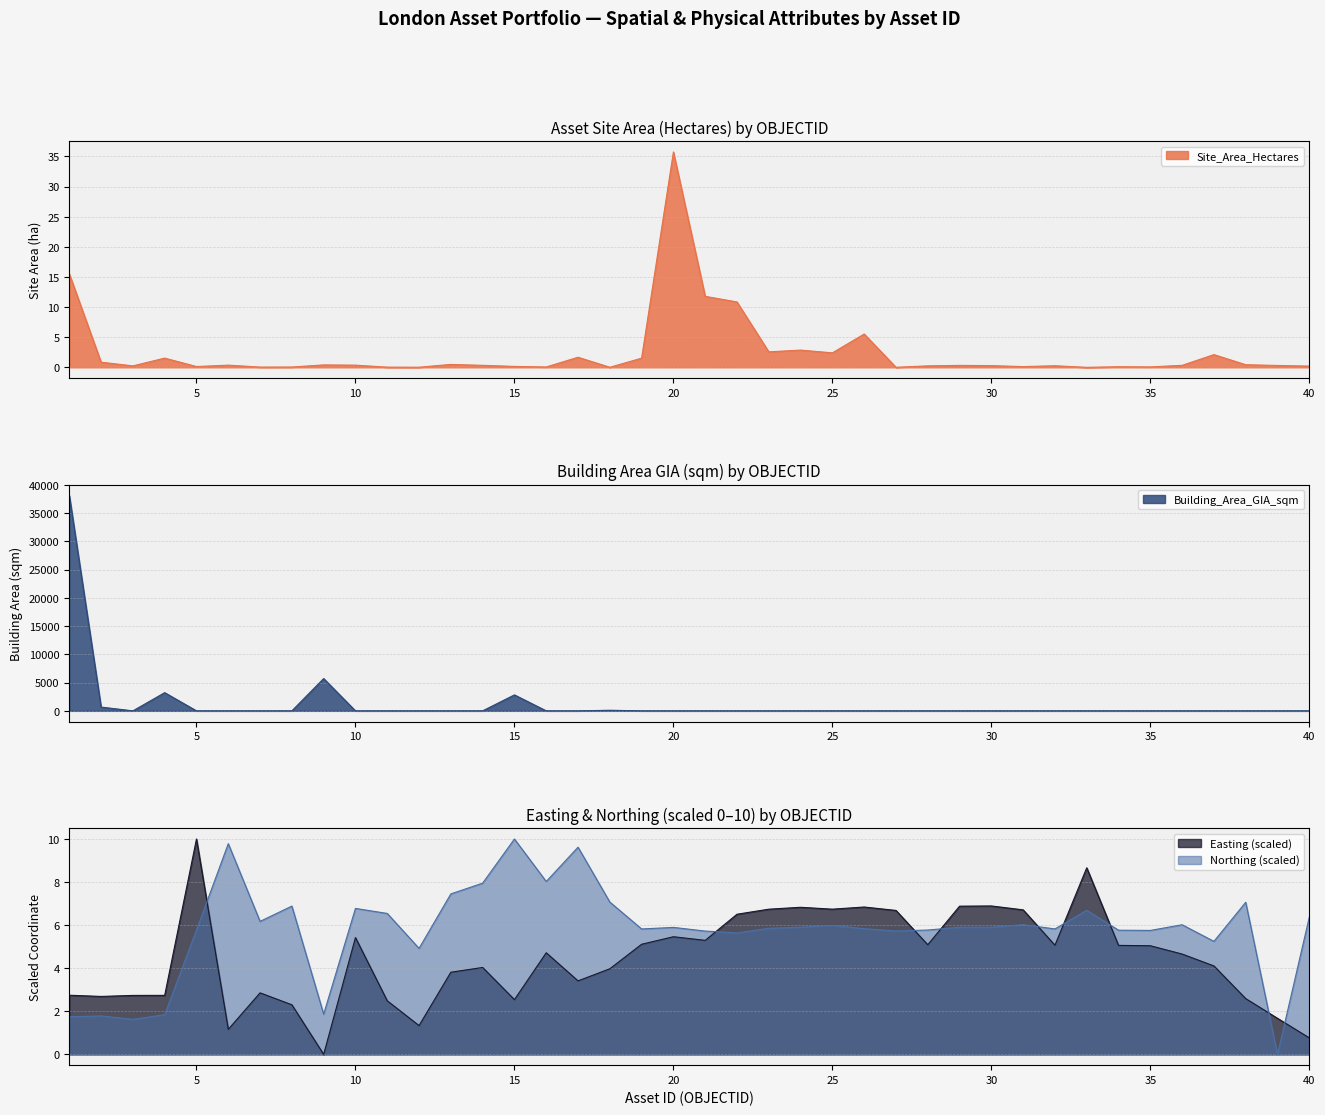

Does the chart have visible grid lines?

Yes